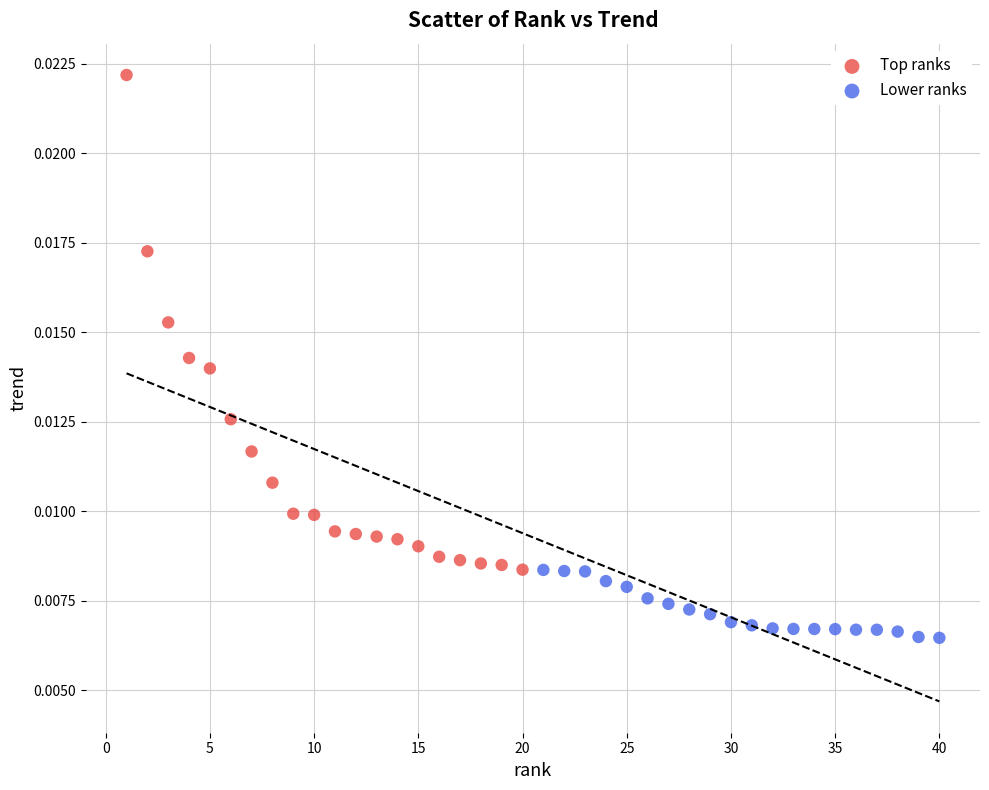

Which series has the largest Y range (max minus min)?

Top ranks